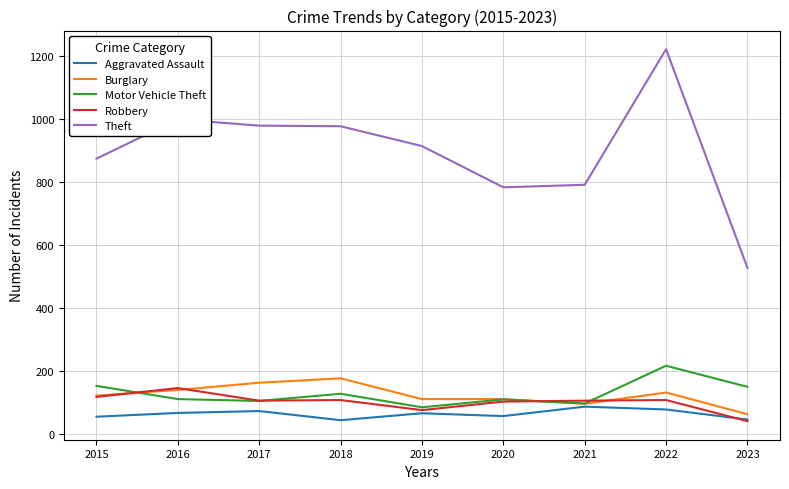

Which series ends up on top after the final intersection of Robbery and Motor Vehicle Theft?

Motor Vehicle Theft